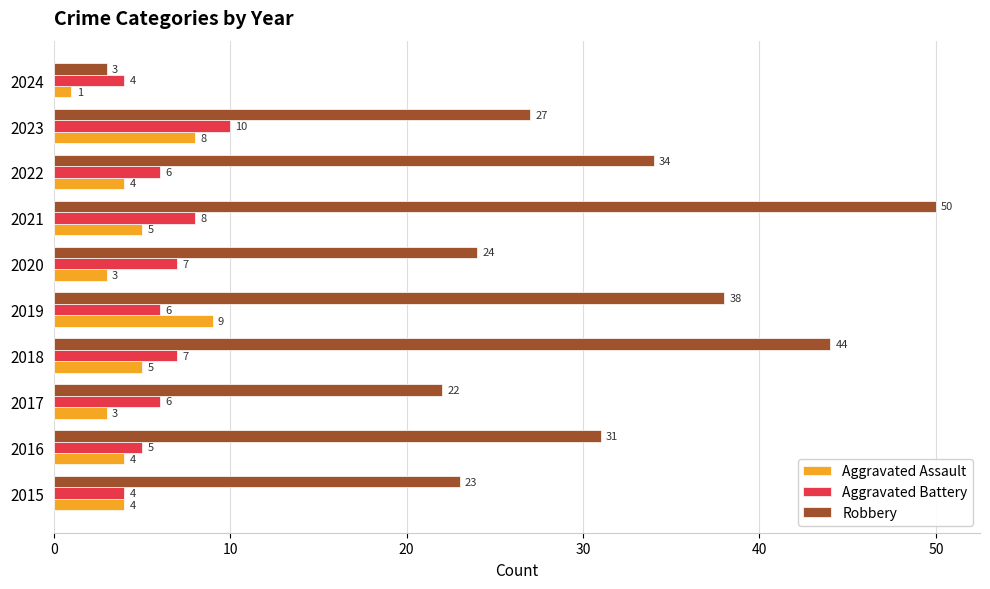

Is it true that Aggravated Battery equals 6 at 2022?

True